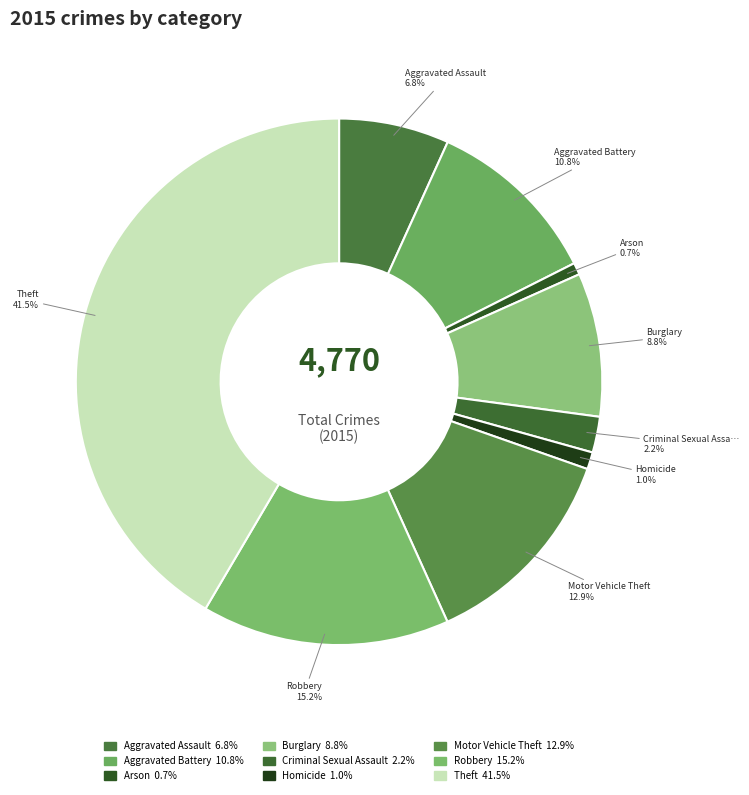

How many segments does this pie chart have?

9